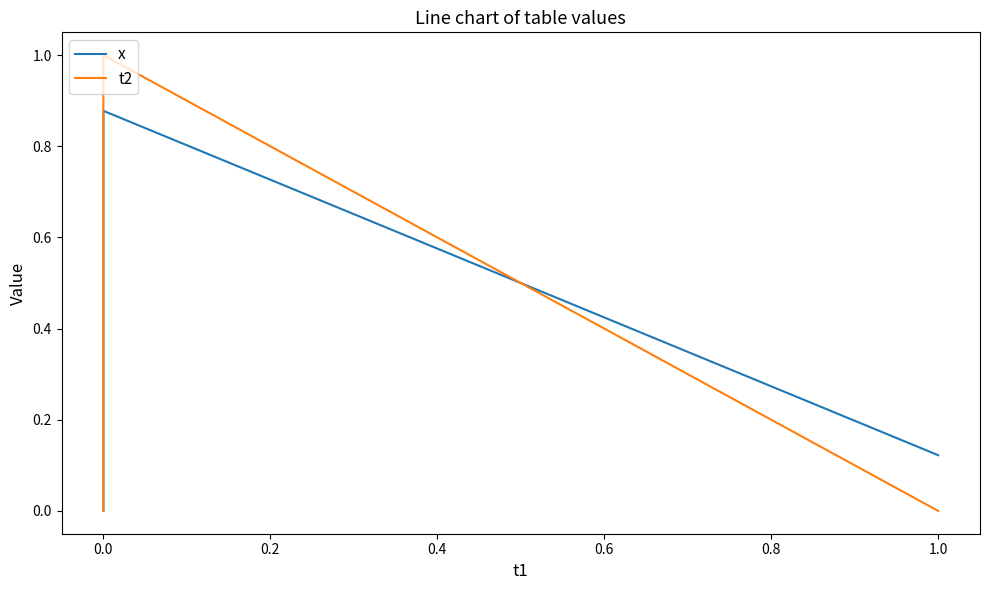

At how many categories does at least one series exceed 0?

2